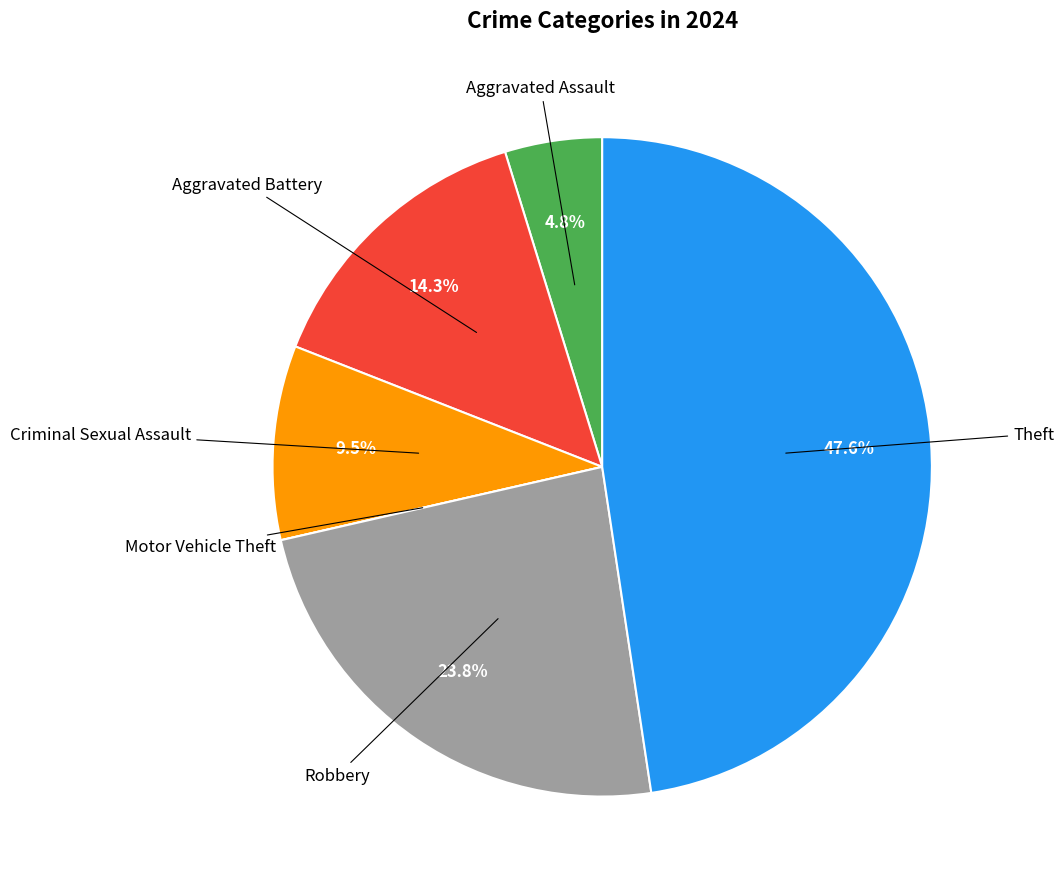

Is there any slice that represents more than half of the pie?

No